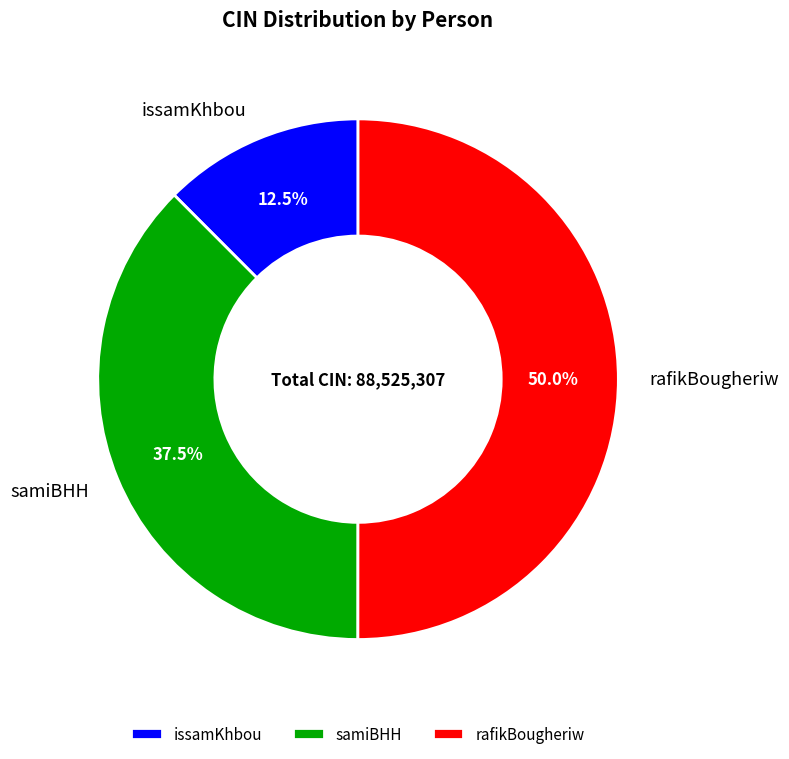

What percentage is NOT represented by samiBHH?

62.5%